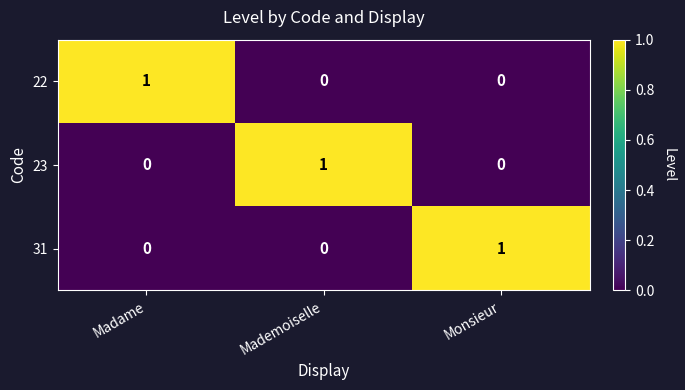

At which label does 22 reach its peak?

Madame